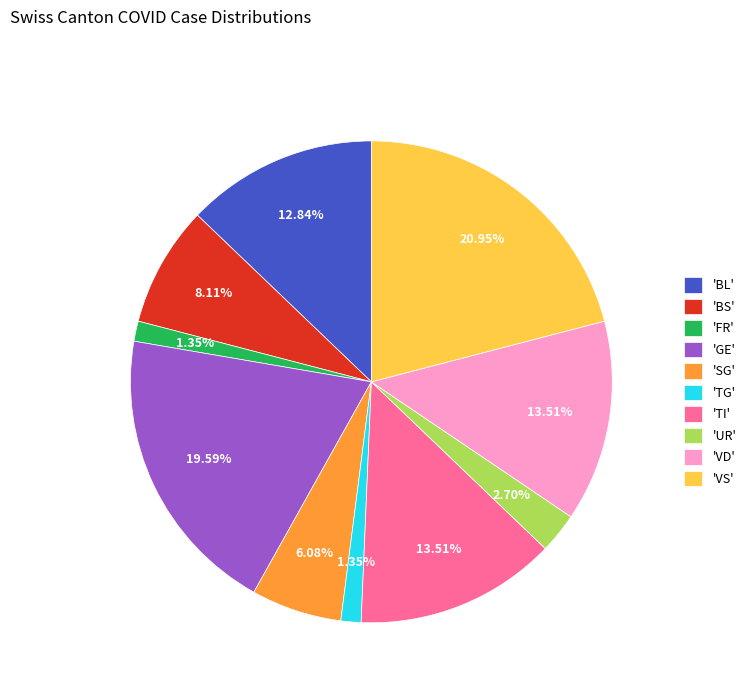

Count the number of slices in the pie.

10